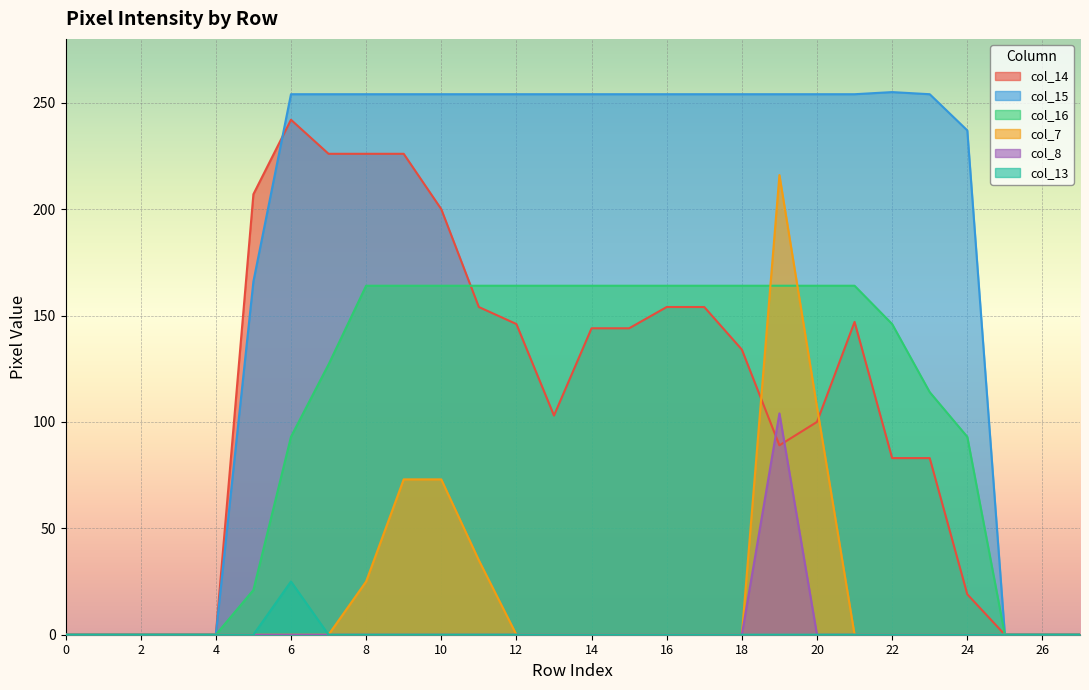

What is the maximum value for col_8?

104